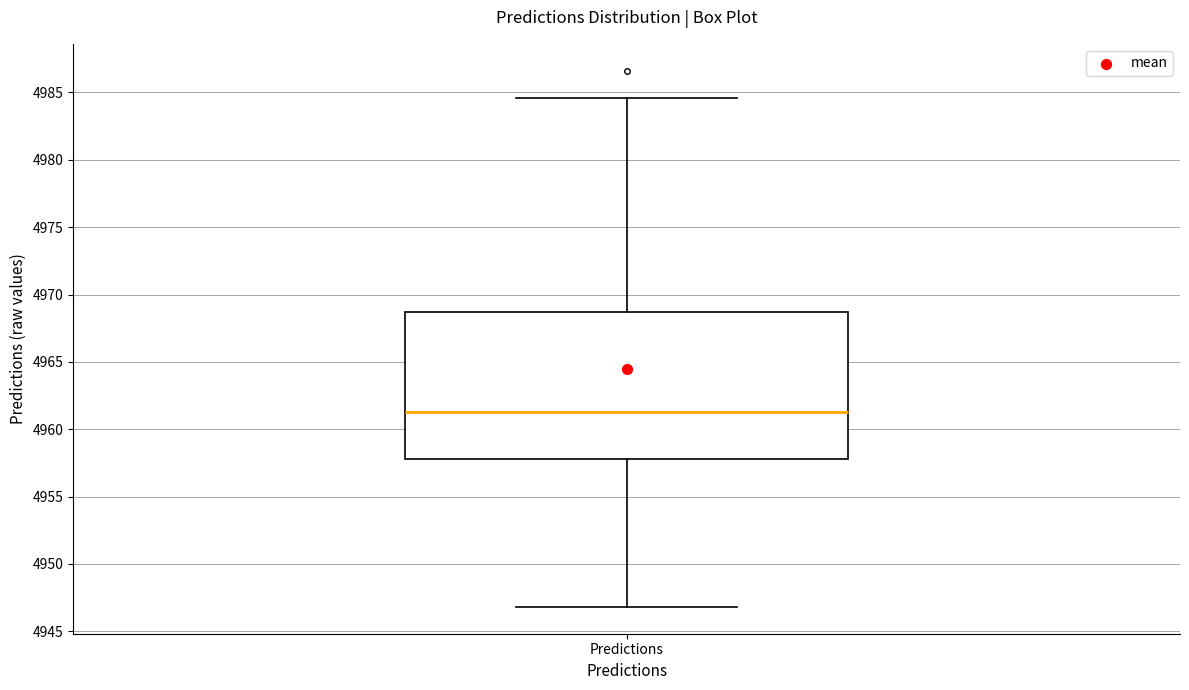

Where does the lower whisker of the box for Predictions end on the y-axis? The values are not printed on the chart, so give them approximately, as read against the axis.

4947.0